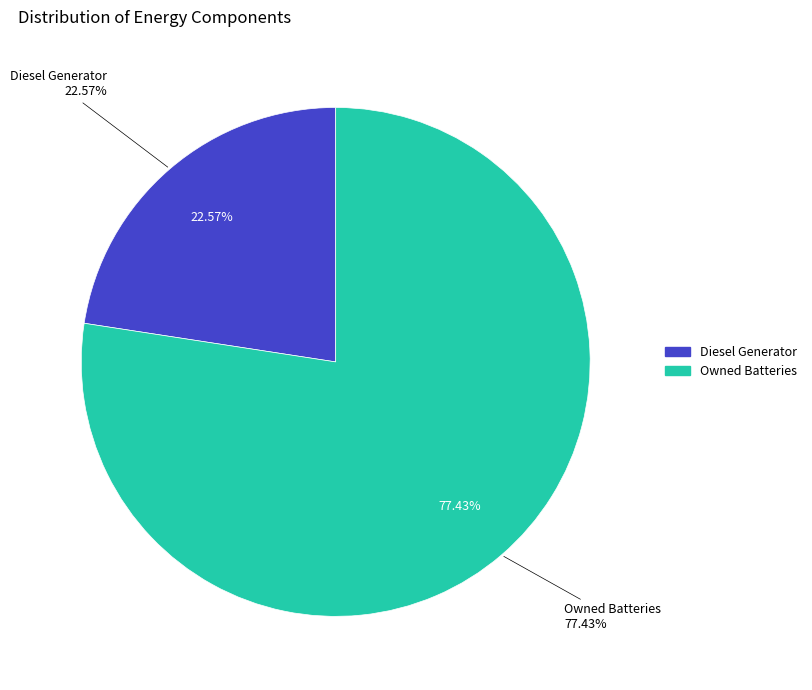

What is the majority slice?

Owned Batteries